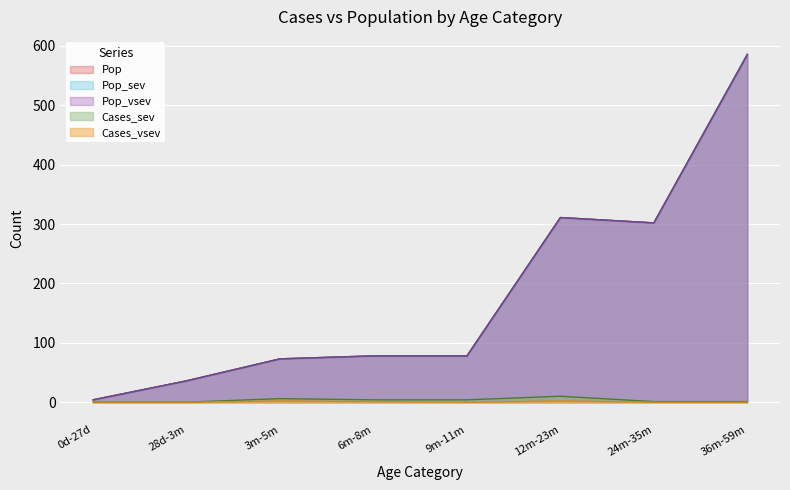

Reading left to right, transcribe all the data shown in this chart.

Pop: 0d-27d=4	28d-3m=36	3m-5m=73	6m-8m=78	9m-11m=78	12m-23m=311	24m-35m=302	36m-59m=586
Pop_sev: 0d-27d=4	28d-3m=36	3m-5m=73	6m-8m=78	9m-11m=78	12m-23m=311	24m-35m=302	36m-59m=586
Pop_vsev: 0d-27d=4	28d-3m=36	3m-5m=73	6m-8m=78	9m-11m=78	12m-23m=311	24m-35m=302	36m-59m=585
Cases_sev: 0d-27d=0	28d-3m=0	3m-5m=6	6m-8m=4	9m-11m=4	12m-23m=10	24m-35m=1	36m-59m=1
Cases_vsev: 0d-27d=0	28d-3m=0	3m-5m=2	6m-8m=1	9m-11m=0	12m-23m=2	24m-35m=0	36m-59m=0